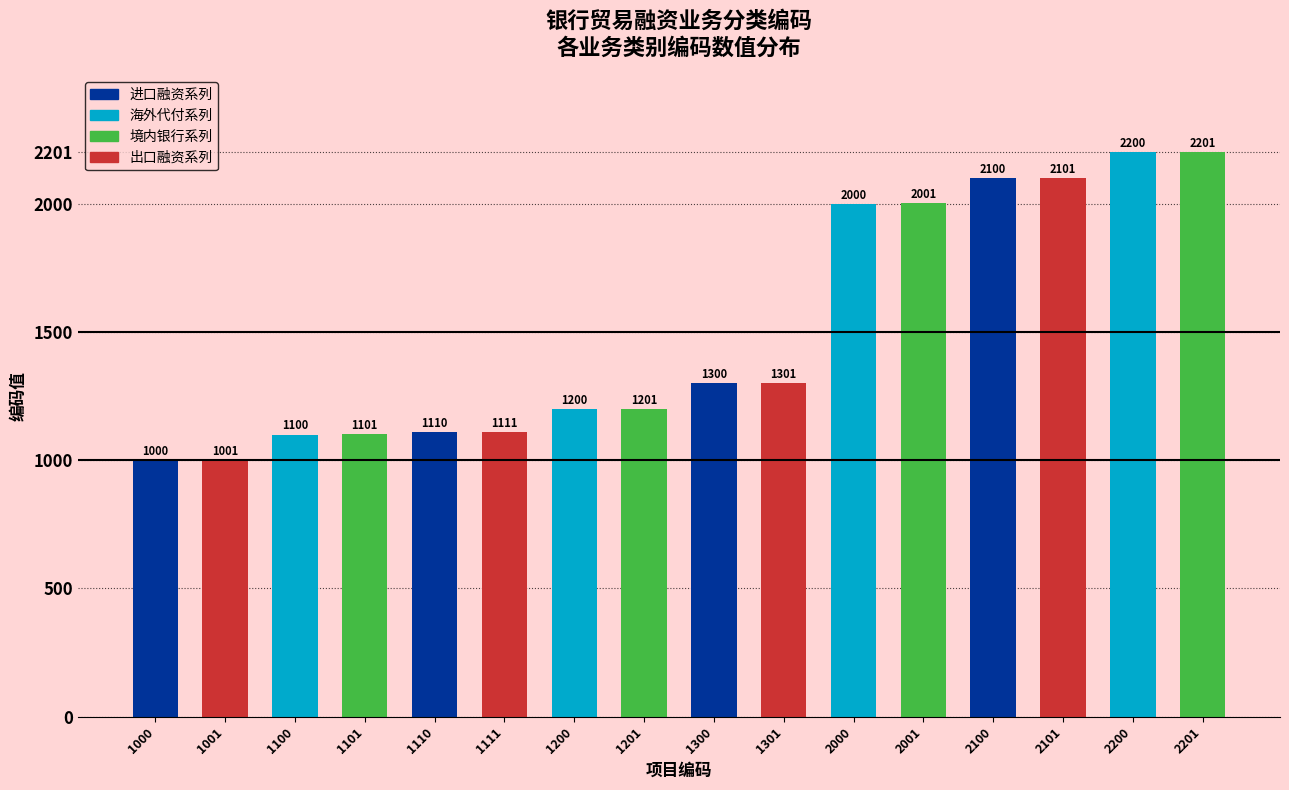

Reading right to left, extract all data points from this chart.

2201	2200	2101	2100	2001	2000	1301	1300	1201	1200	1111	1110	1101	1100	1001	1000